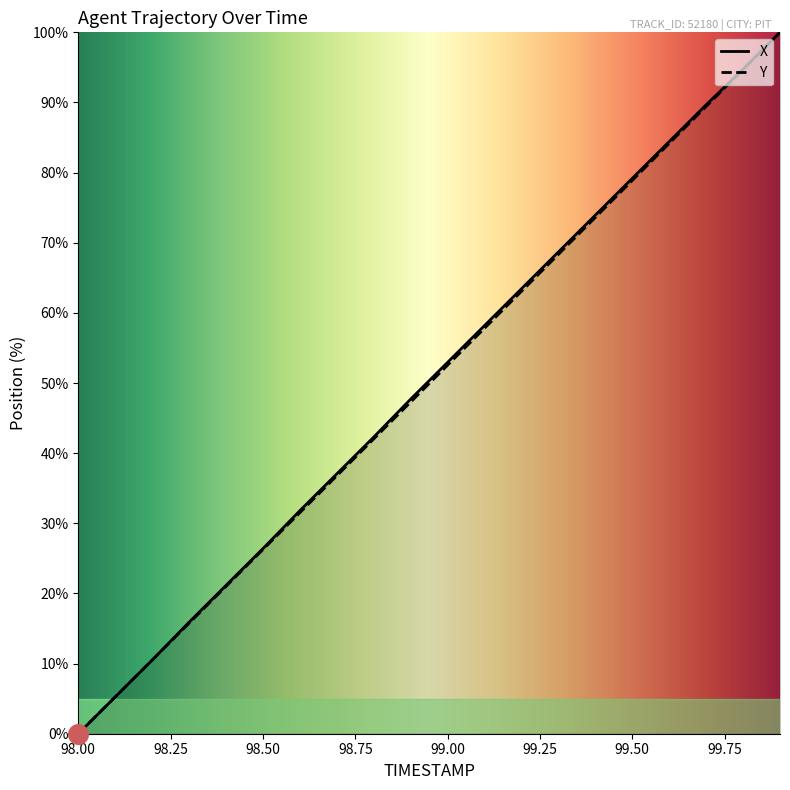

At which label does Y reach its minimum?

98.00